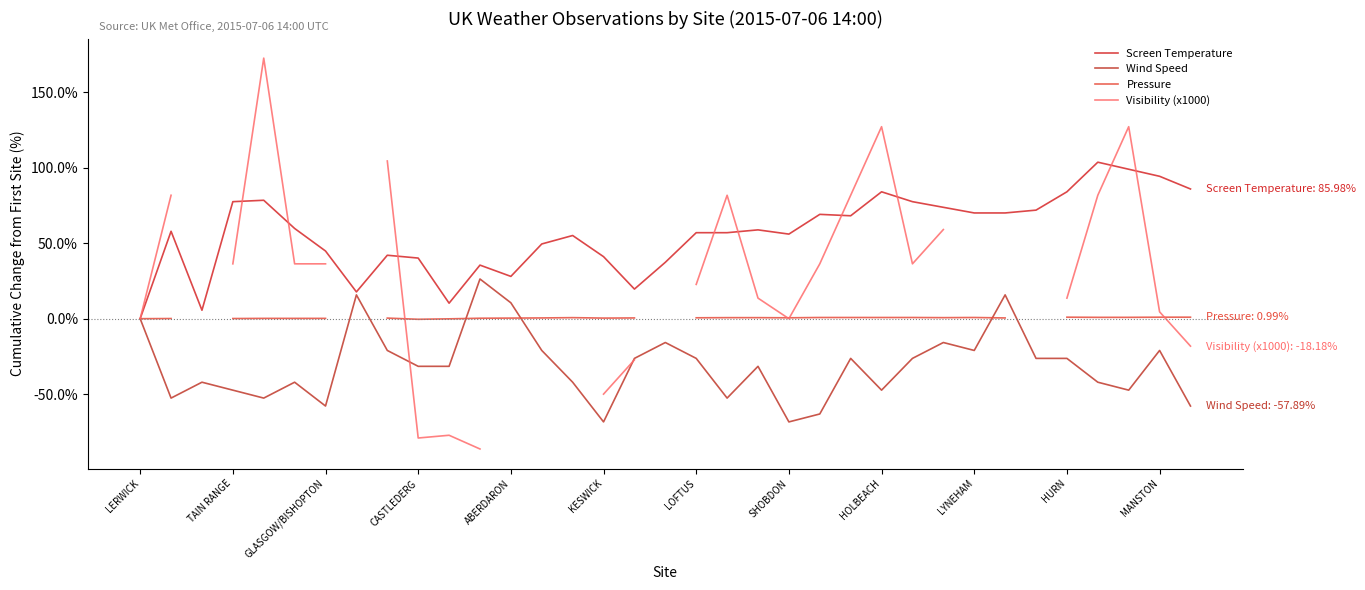

True or false: Pressure and Screen Temperature cross at least once.

False